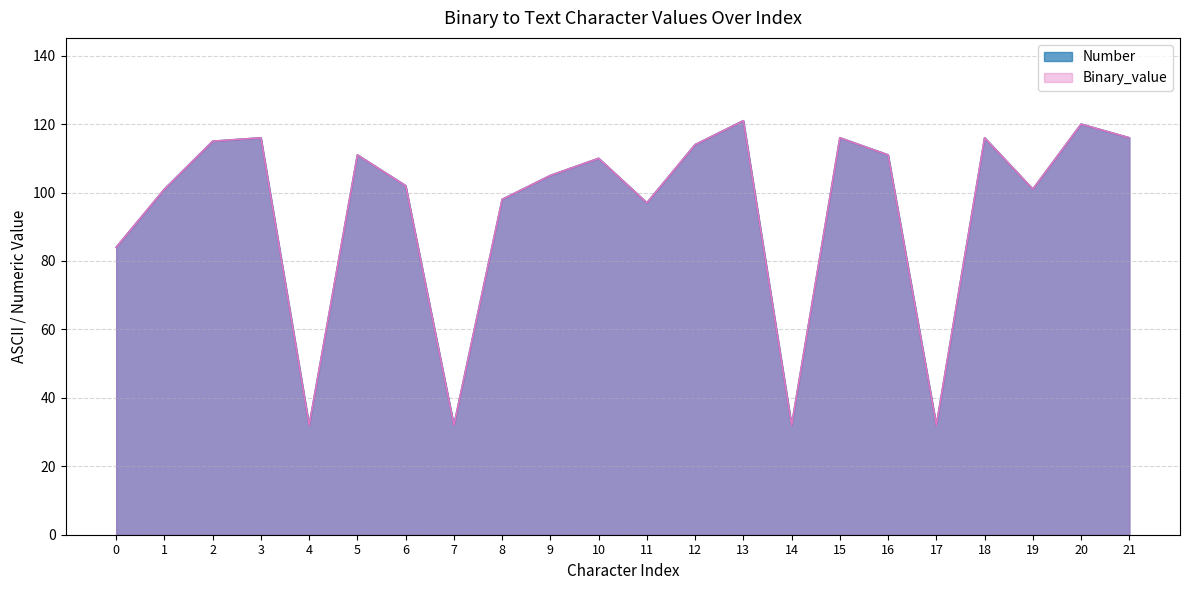

True or false: Number has a value of 114 at 12.

True